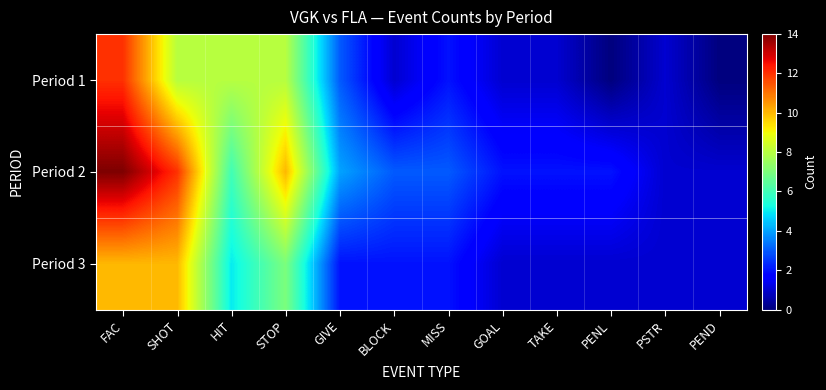

At how many categories does at least one series exceed 9?

3